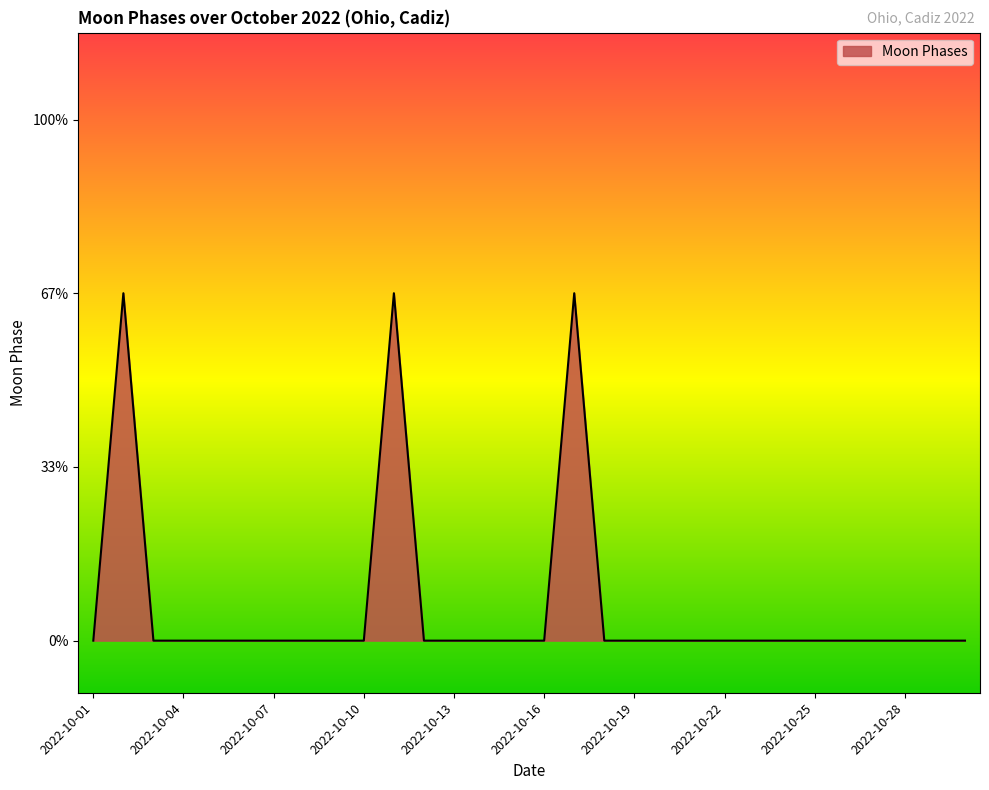

Is this an area chart (filled region under the line)?

Yes